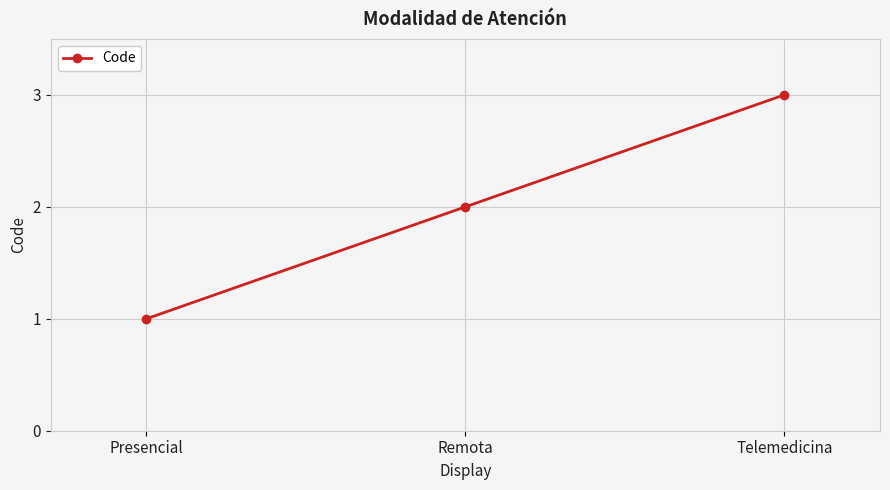

Does the chart display data point markers on the line(s)?

Yes